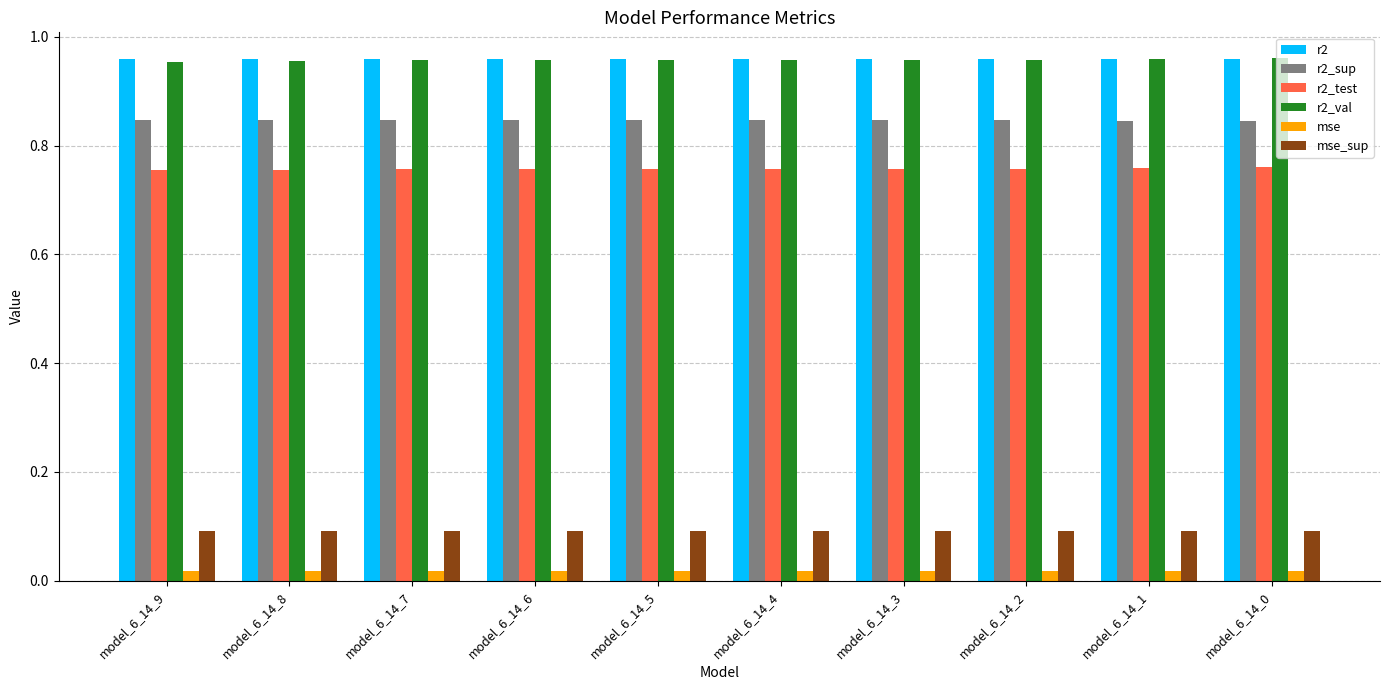

At how many categories does at least one series exceed 0?

10